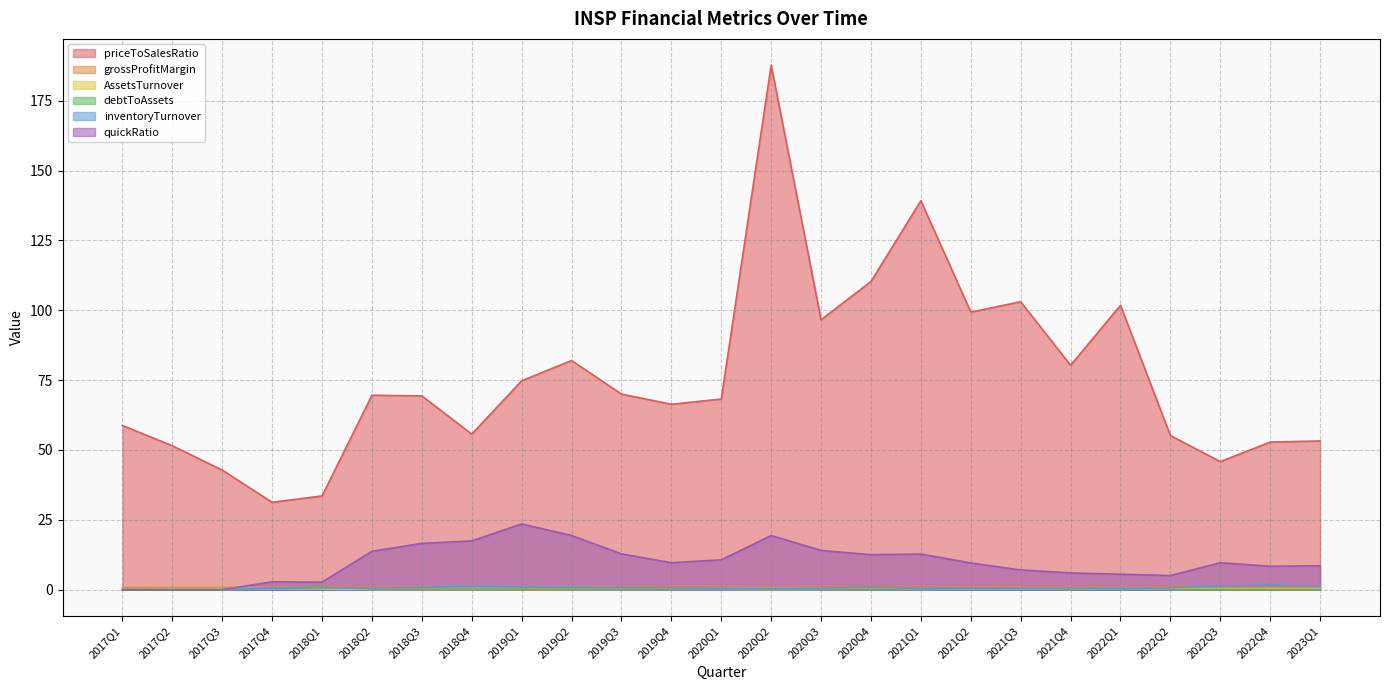

What is the difference between the AssetsTurnover values at 2018Q1 and 2019Q3?

0.2